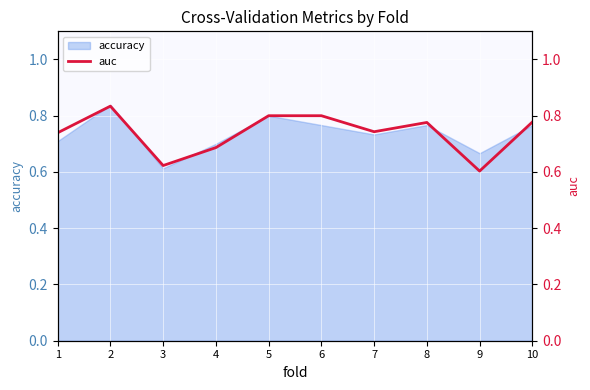

Is it true that accuracy equals 1.2 at 1?

False